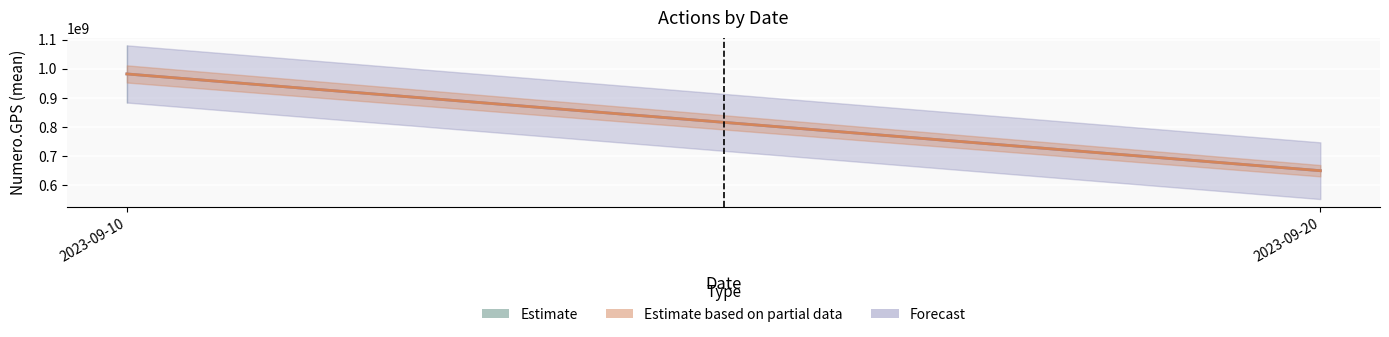

Does the chart display data point markers on the line(s)?

No